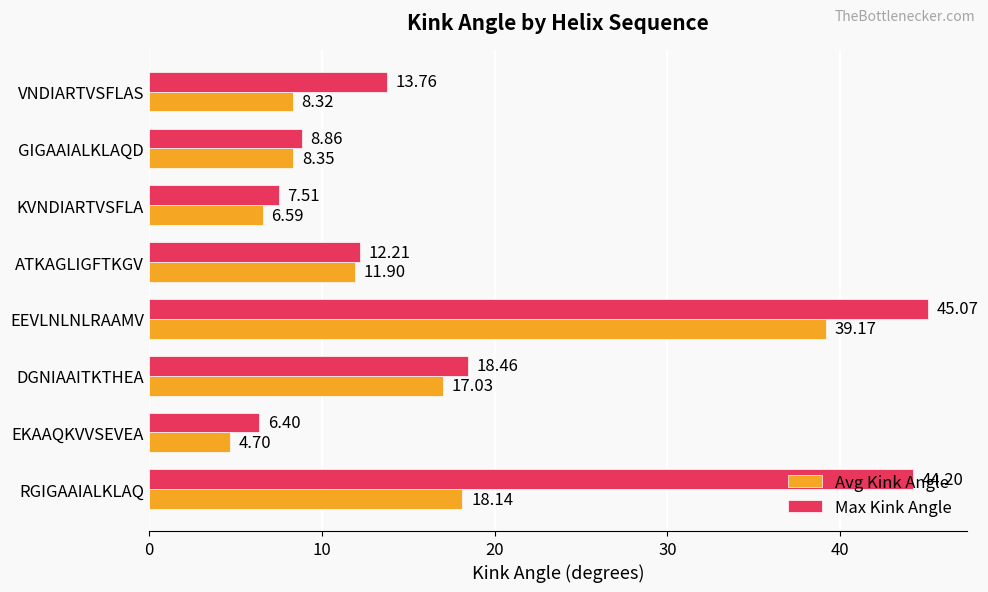

Which label corresponds to the largest value in the chart?

EEVLNLNLRAAMV